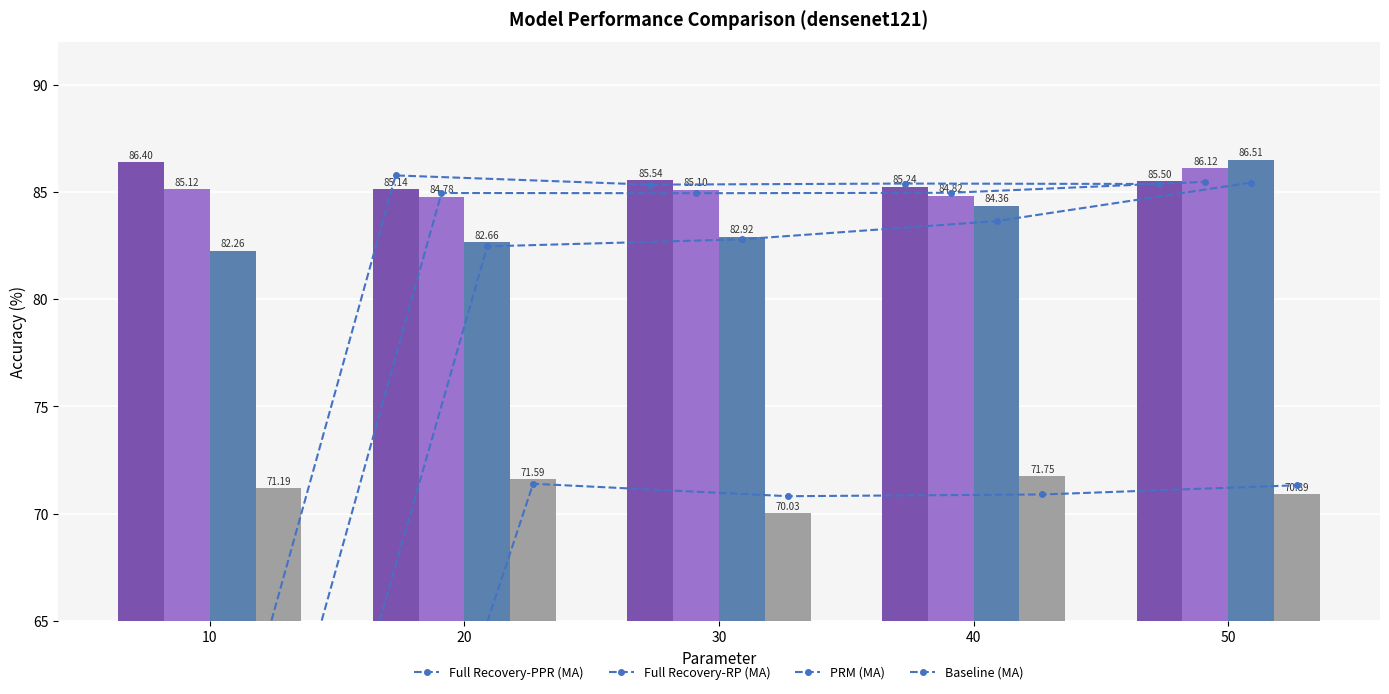

Which has a higher value, 40 or 10?

10